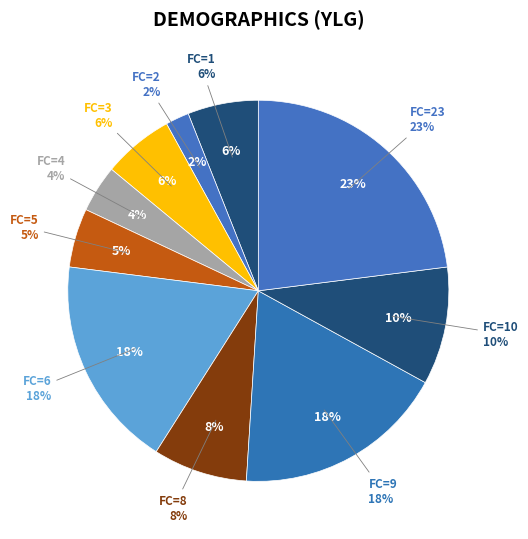

Is there any slice that represents more than half of the pie?

No